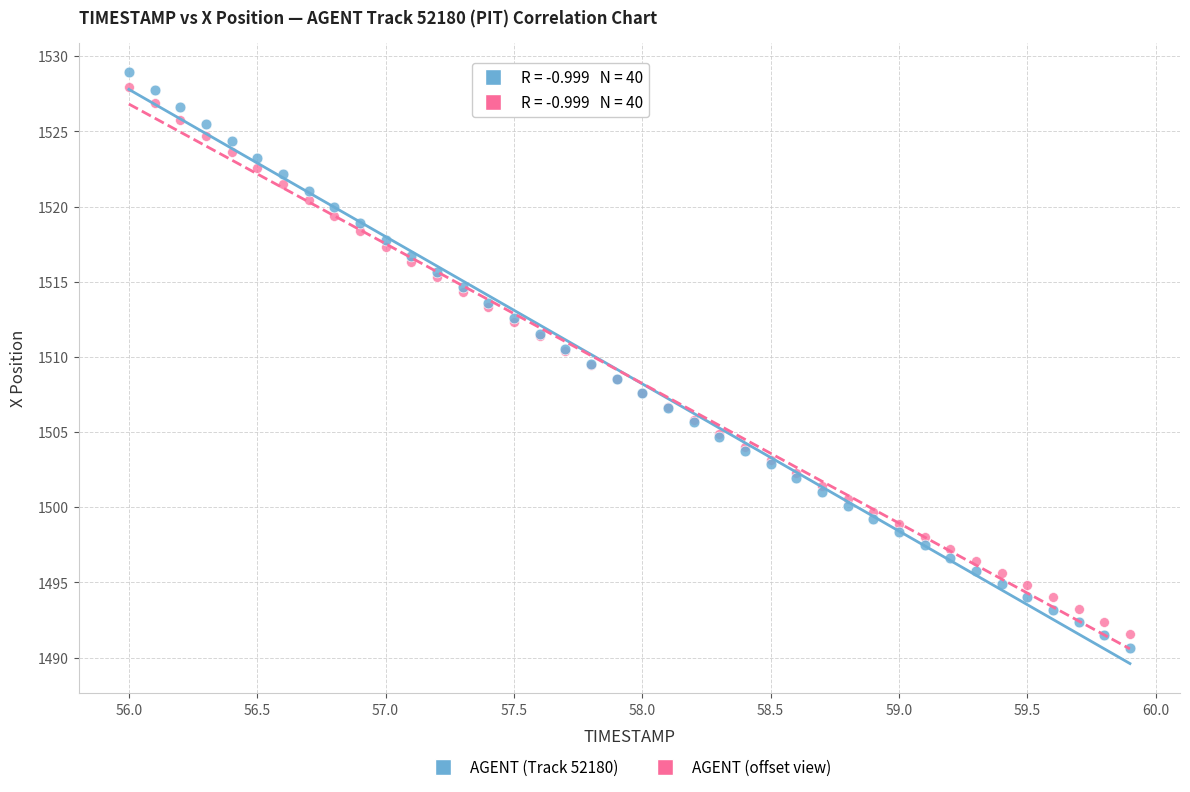

Which series has the largest Y range (max minus min)?

AGENT (Track 52180)